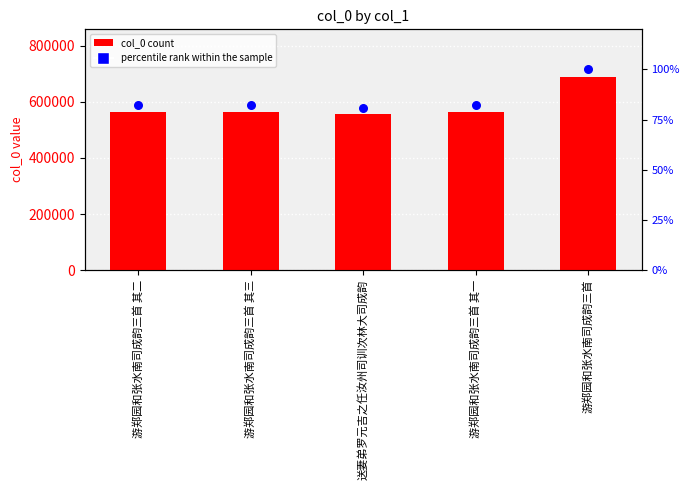

What is the total value across all series at 游郑园和张水南司成韵三首?

687517.0